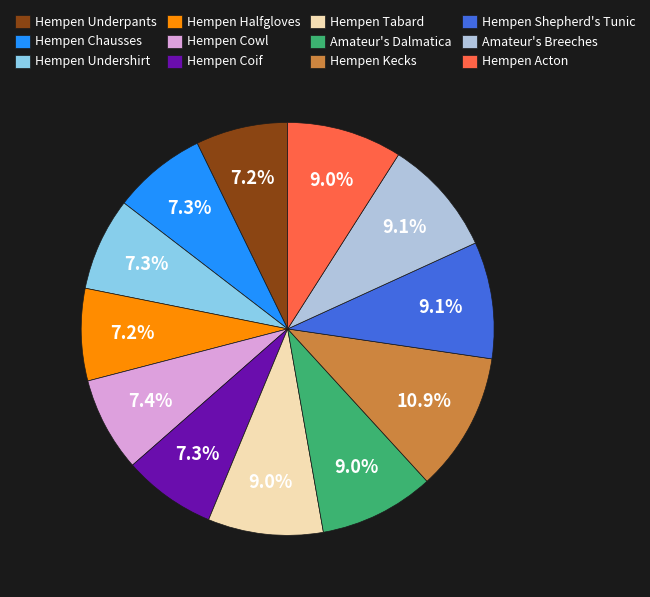

Which category has the biggest portion of the pie?

Hempen Kecks